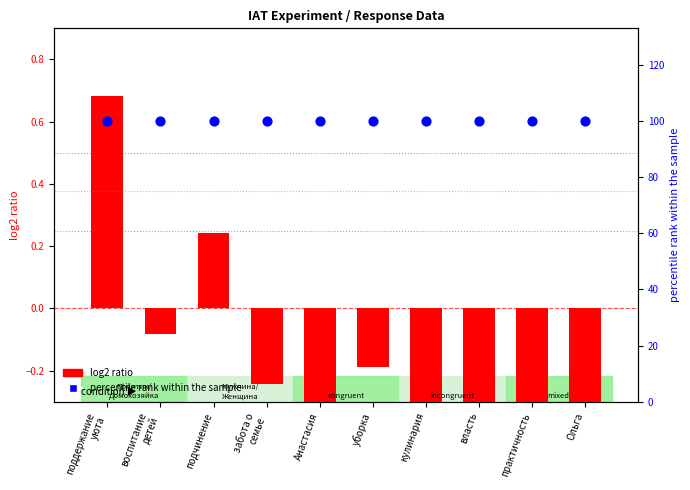

Is the value of percentile rank within the sample at Ольга greater than the value of log2 ratio at практичность?

Yes